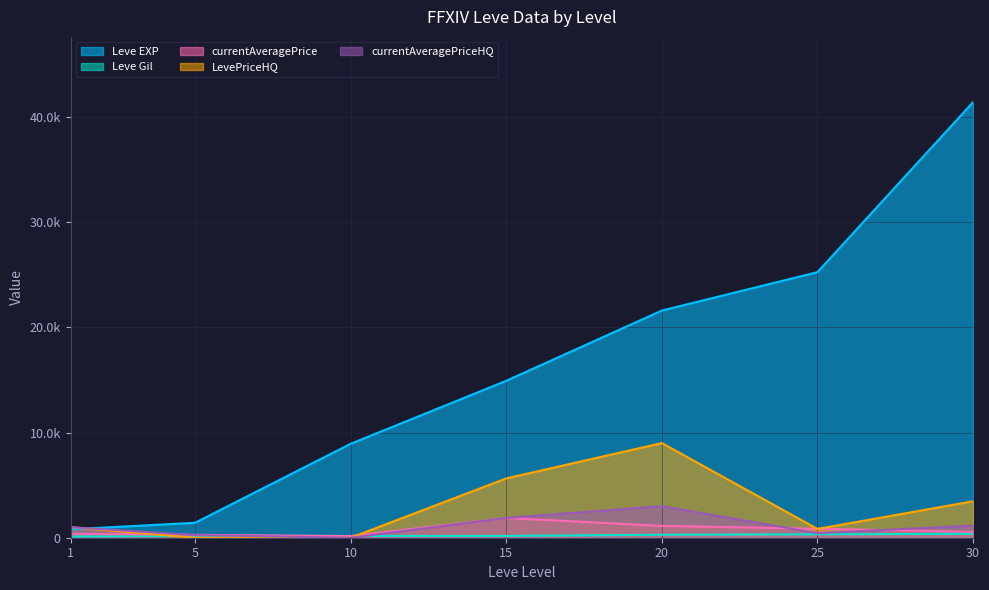

Reading left to right, transcribe all the data shown in this chart.

Leve EXP: 800.0	1420.0	8930.0	14920.0	21600.0	25250.0	41410.0
Leve Gil: 113.0	169.0	169.0	172.0	281.0	326.0	372.0
currentAveragePrice: 377.3	277.0	154.8	1880.0	1124.0	856.5	561.7
LevePriceHQ: 1000.0	0.0	0.0	5640.0	9000.0	836.0	3466.5
currentAveragePriceHQ: 1000.0	248.3	0.0	1880.0	3000.0	430.0	1155.5